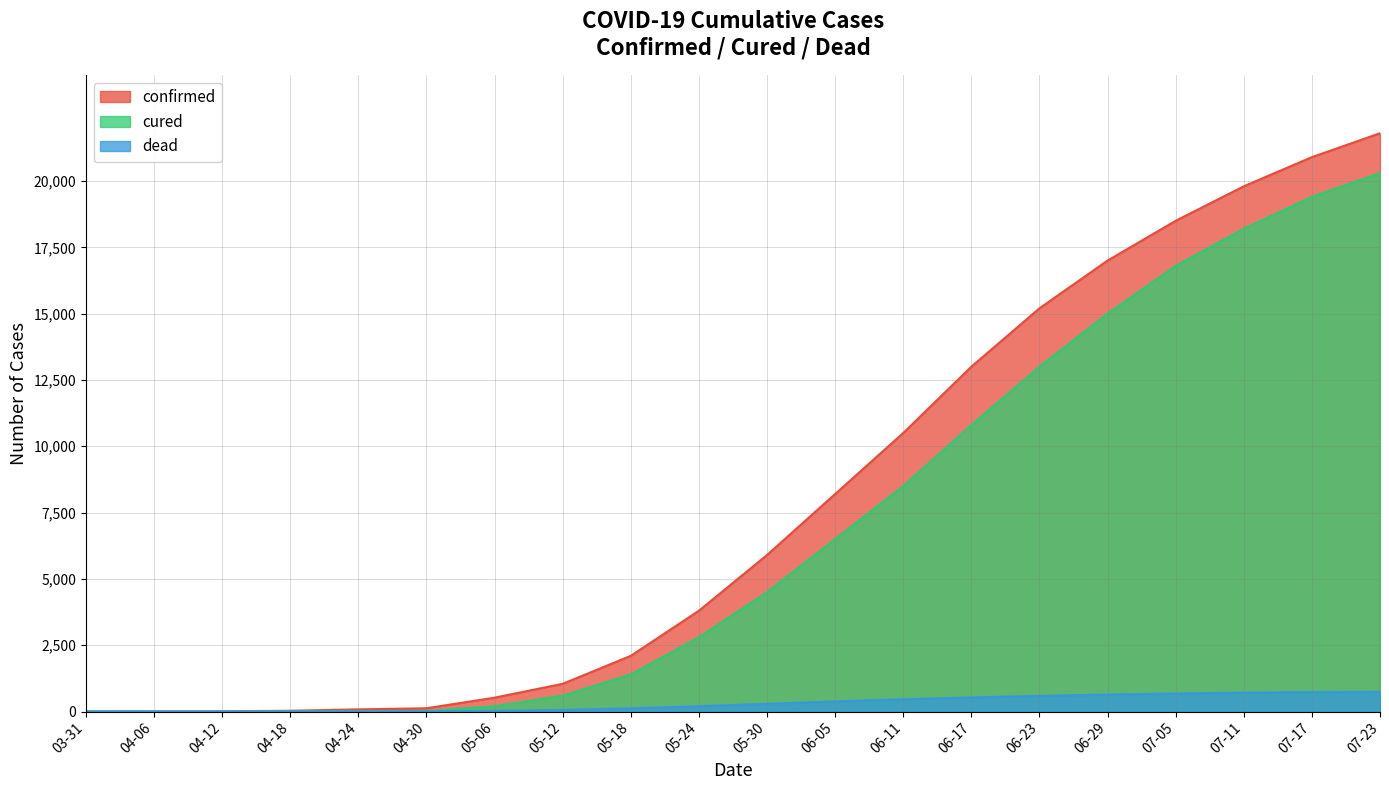

The value of cured at 06-05 is 3924. True or false?

False